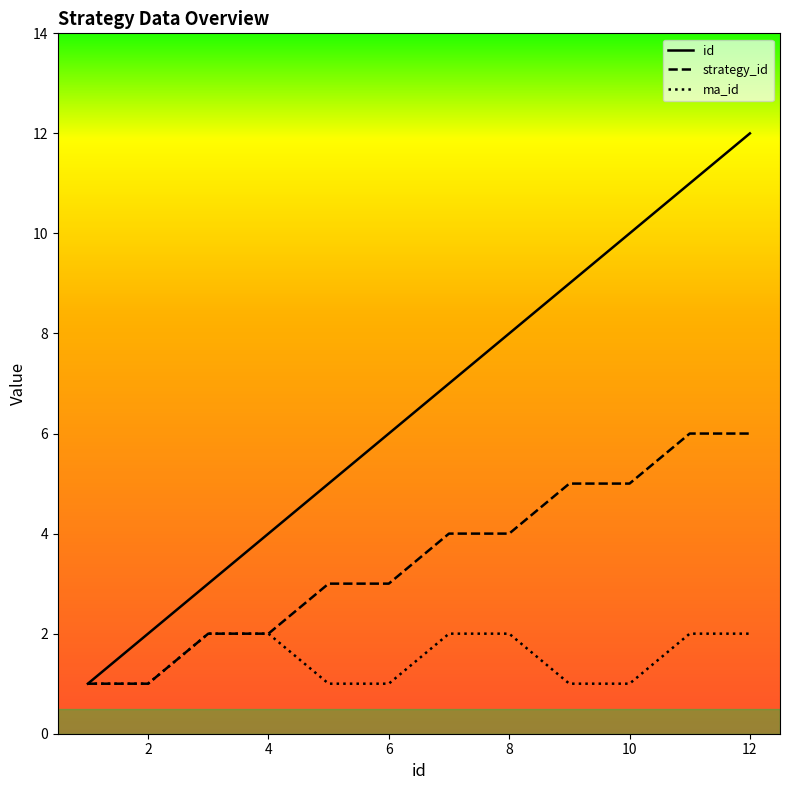

At which category does the chart reach its peak across all series?

12